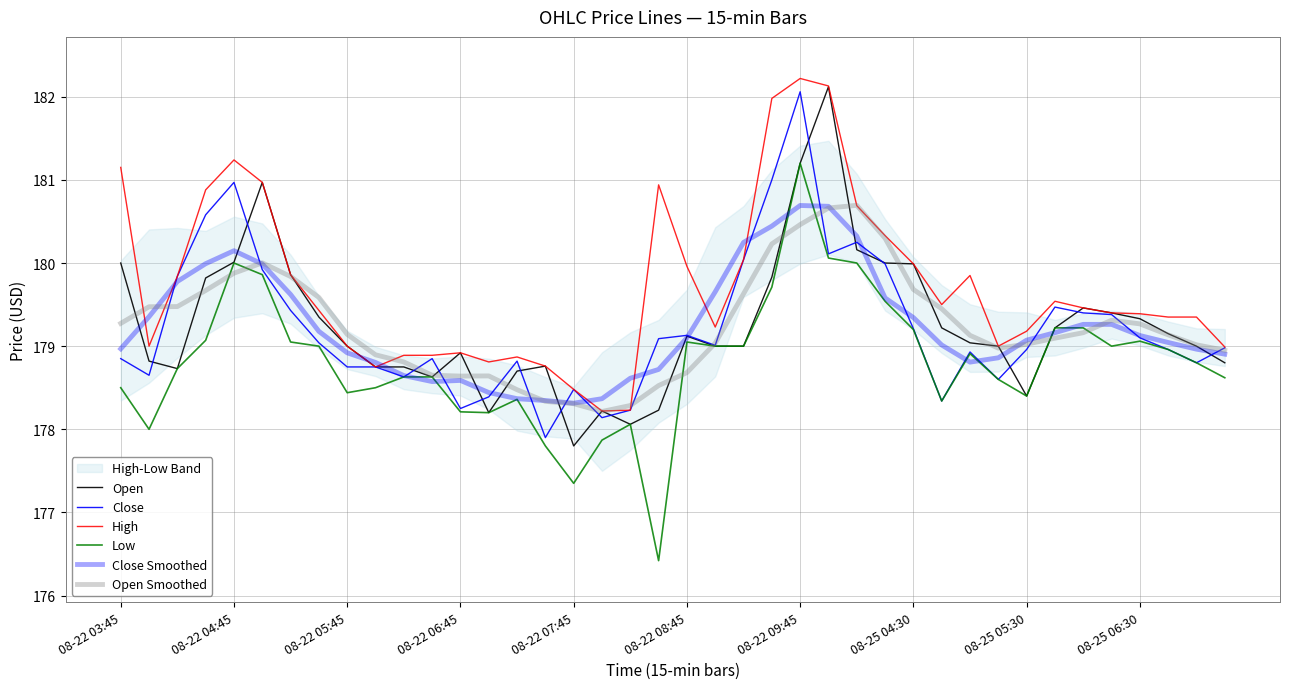

Rank the series at 31 from highest to lowest value.

Open, High, Open Smoothed, Close Smoothed, Close, Low